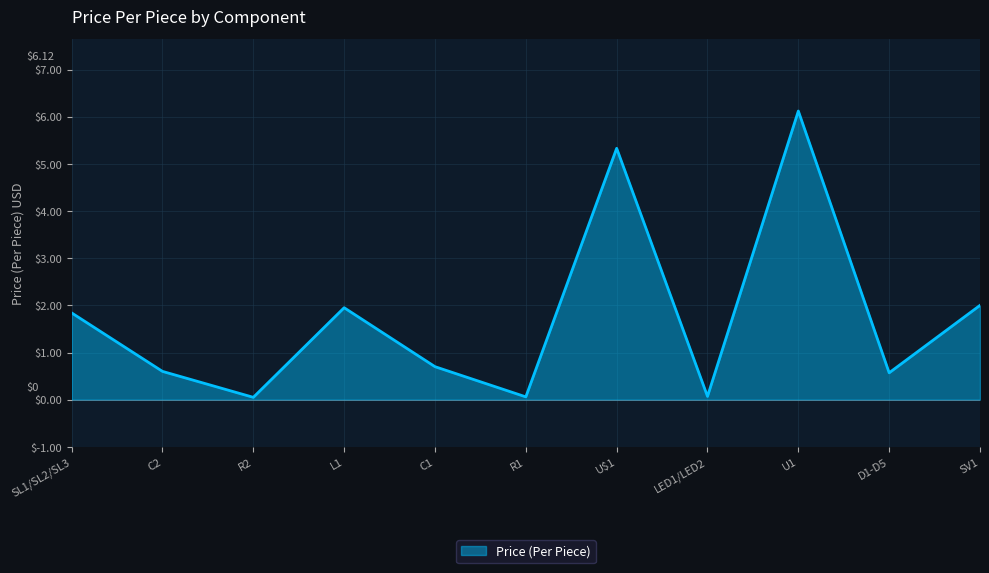

What is the ratio of the value at C1 to the value at SL1/SL2/SL3?

0.4